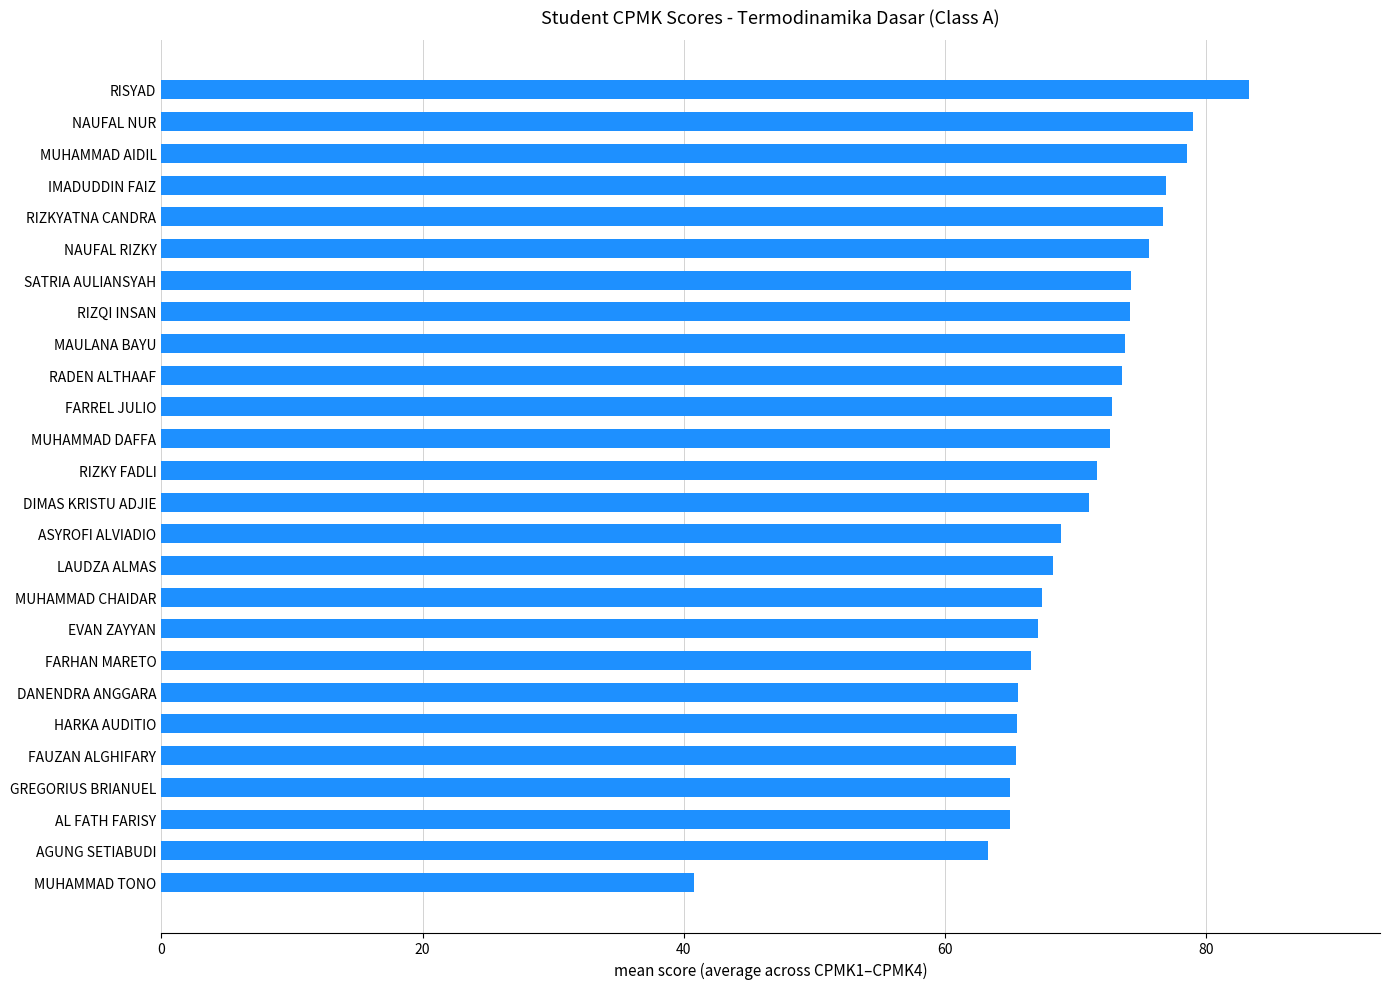

What value does the data have at ASYROFI ALVIADIO?

68.9